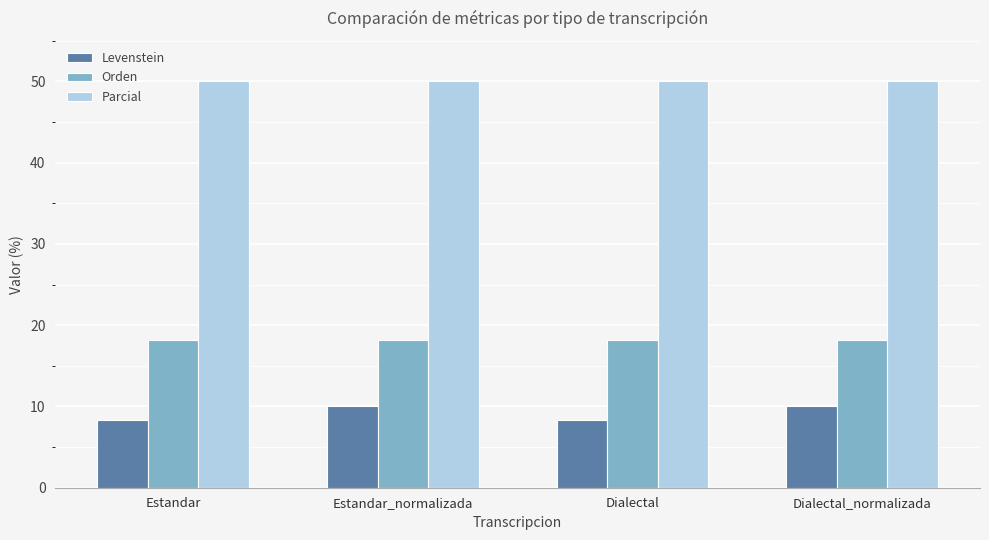

Is the value of Parcial at Estandar greater than the value of Orden at Dialectal?

Yes